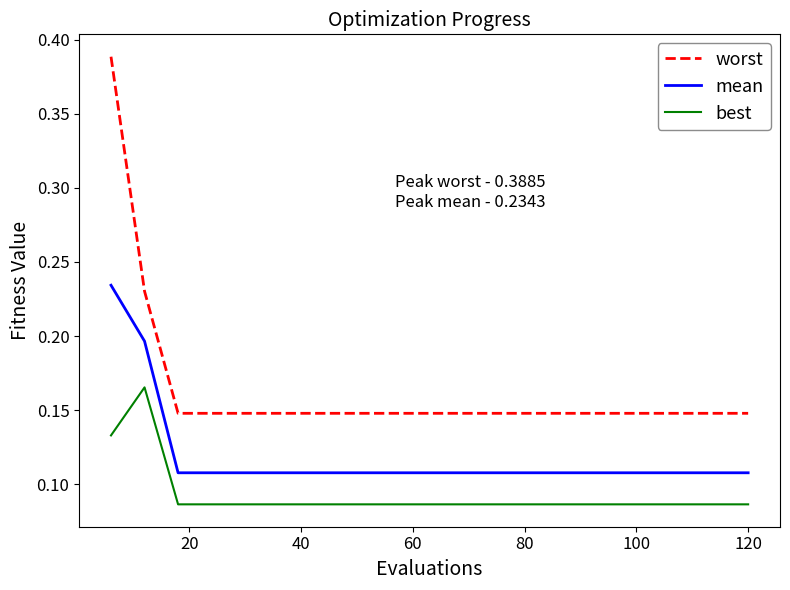

What are all the series names shown in the legend?

worst, mean, best